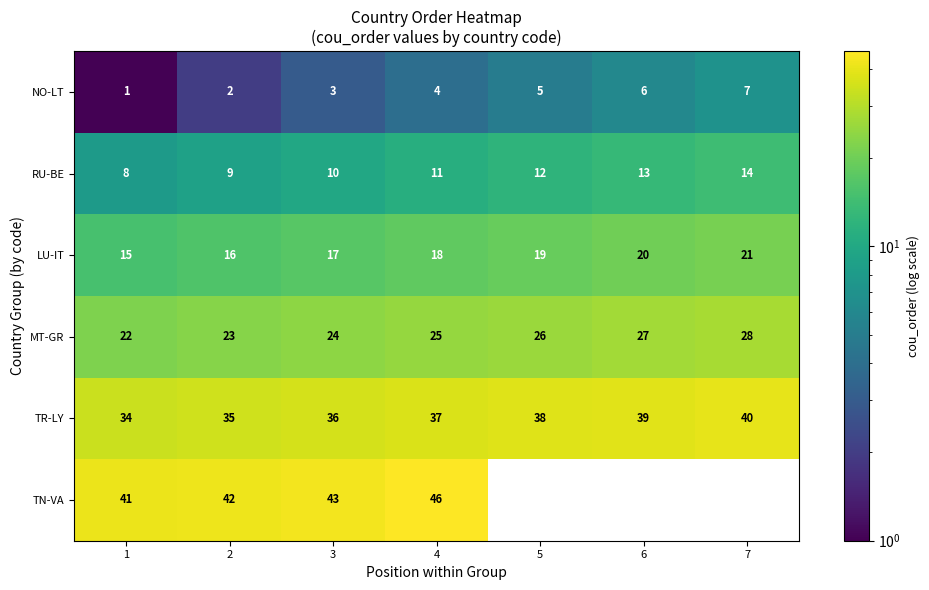

Between 4 and 5, which is larger?

5